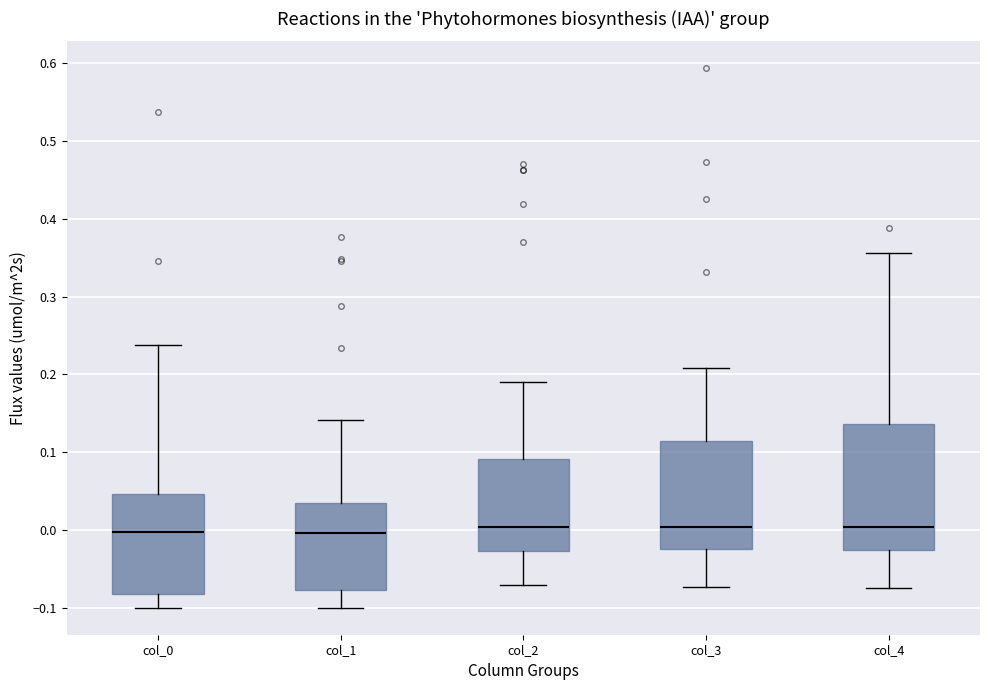

Which box is the tallest, from its lower edge to its upper edge?

col_4